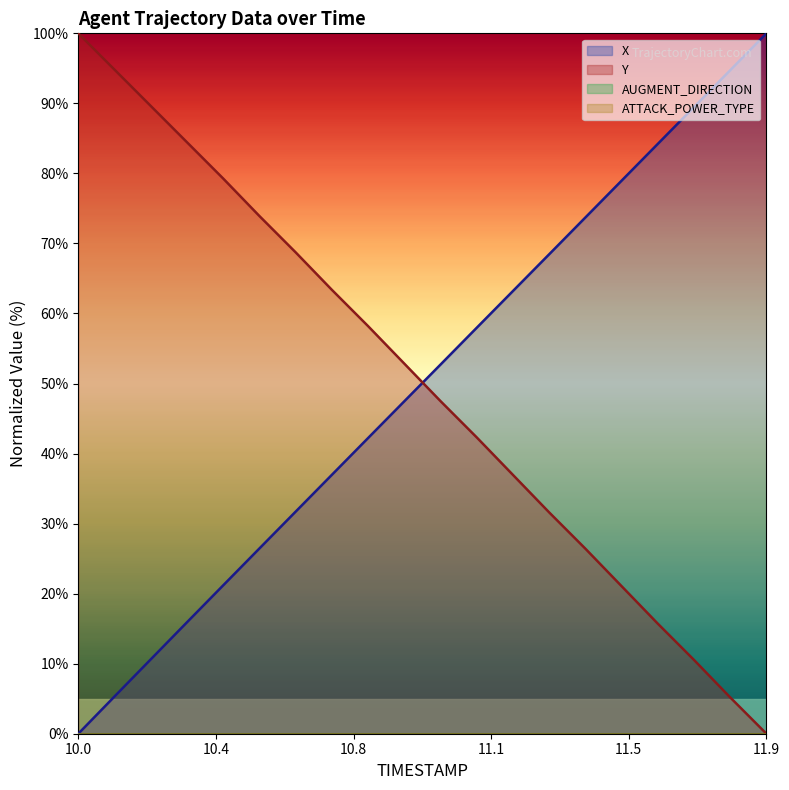

True or false: X has a value of 10.6 at 10.2.

True